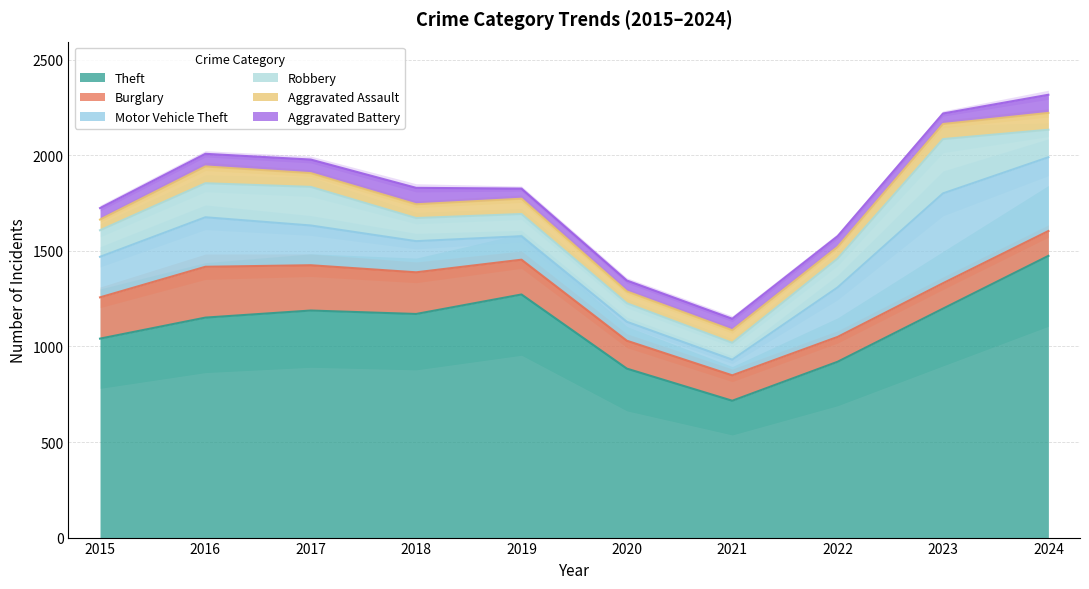

How many values in the Burglary series are below 182?

5